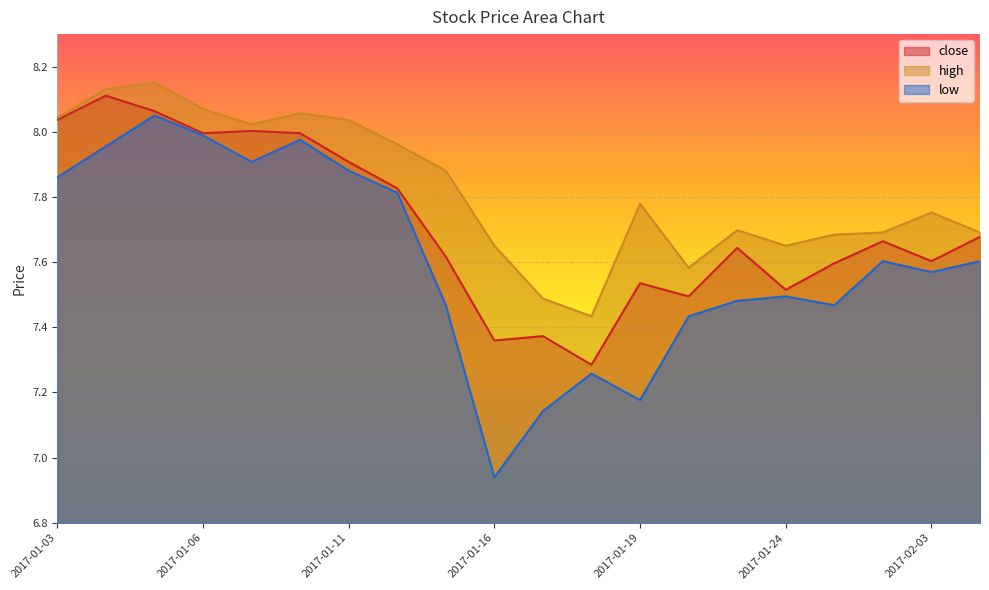

What is the sum of all low values?

152.1